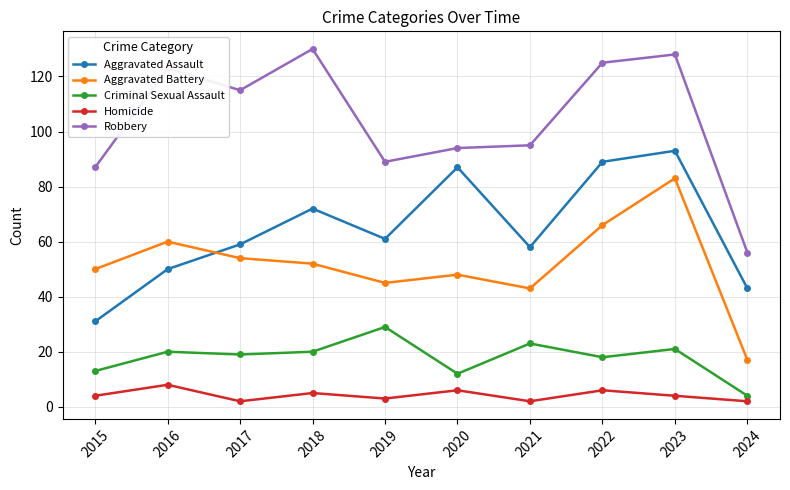

What is the value of the Homicide point at the 4th from the left?

5